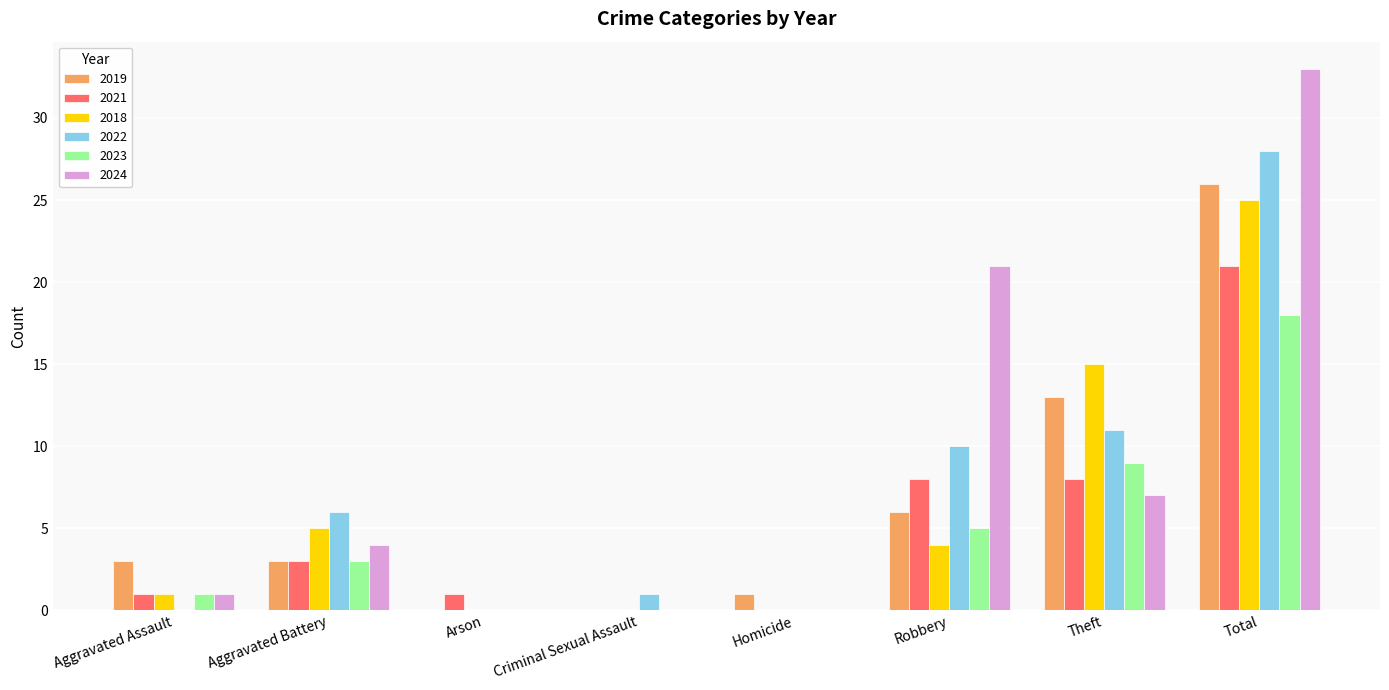

At which category is the sum across all series the highest?

Total